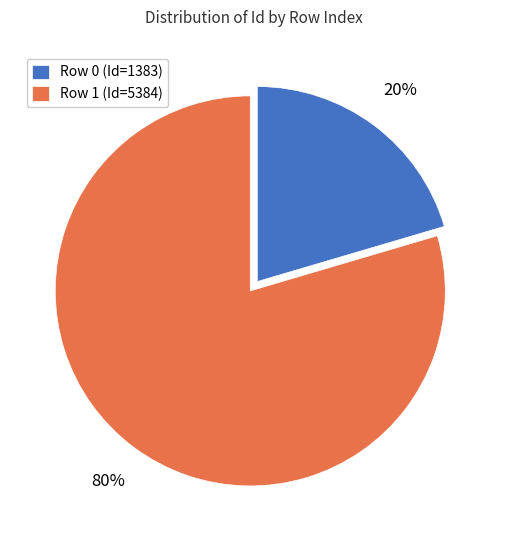

What percentage is the Row 1 (Id=5384) slice, to the nearest percent?

80%